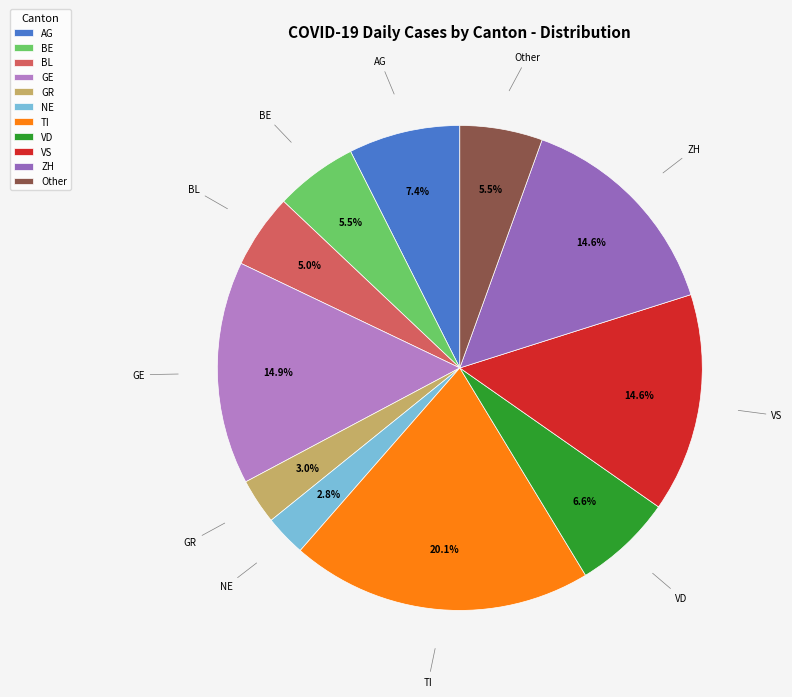

Between BE and AG, which is larger?

AG